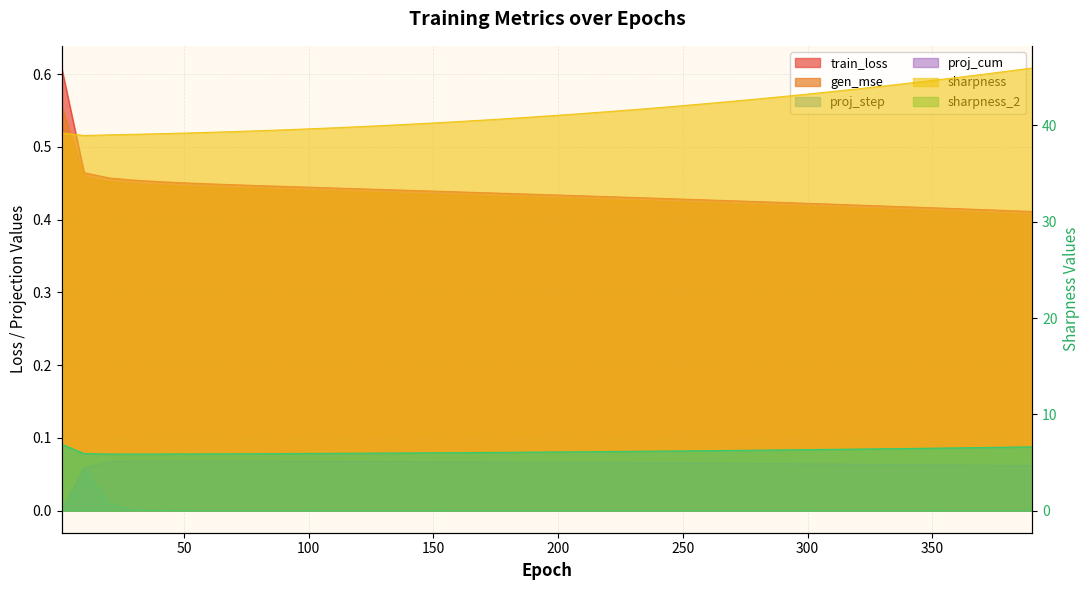

Rank the categories by train_loss value from highest to lowest.

1, 10, 20, 30, 40, 50, 60, 70, 80, 90, 100, 110, 120, 130, 140, 150, 160, 170, 180, 190, 200, 210, 220, 230, 240, 250, 260, 270, 280, 290, 300, 310, 320, 330, 340, 350, 360, 370, 380, 390